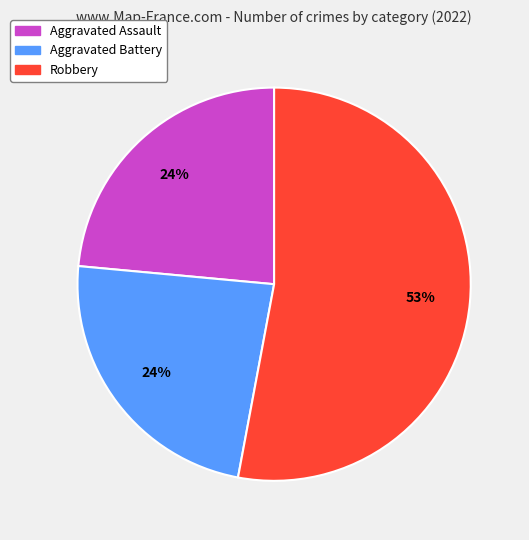

Is there any slice that represents more than half of the pie?

Yes